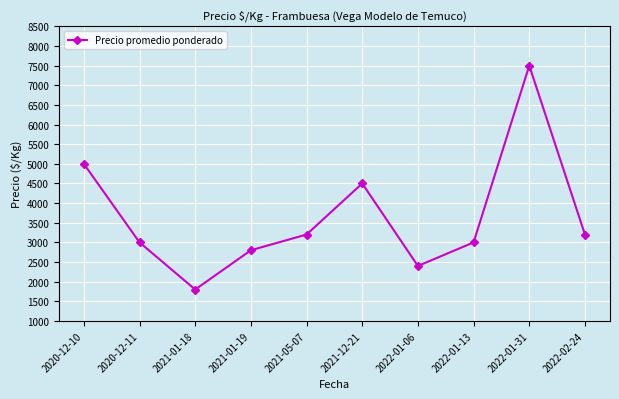

Does the chart have visible grid lines?

Yes